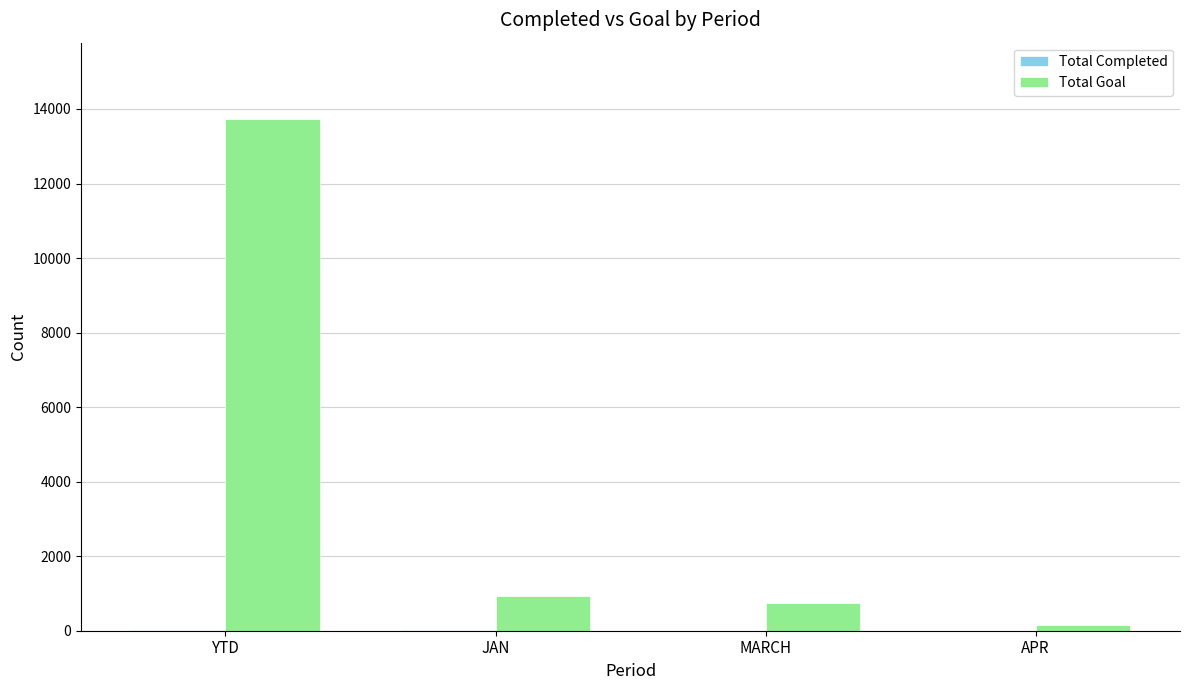

The value of Total Goal at YTD is 8550. True or false?

False